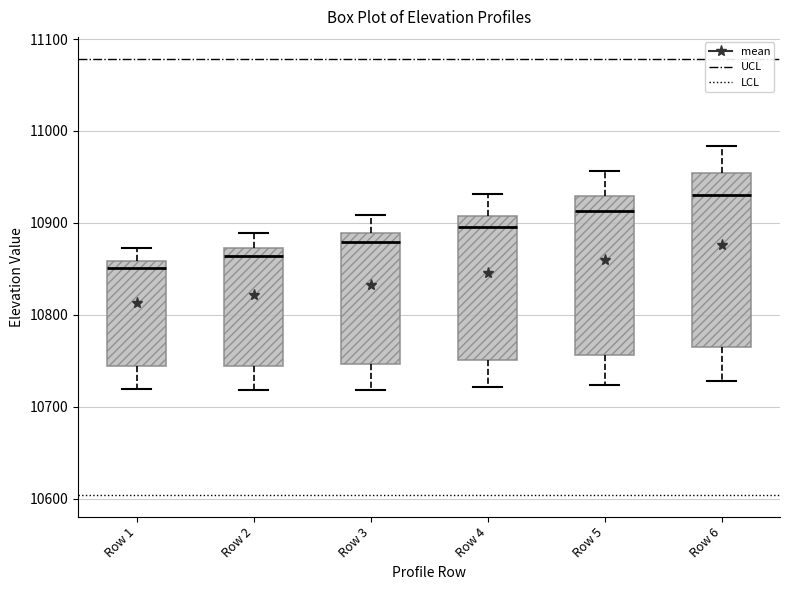

Which box has the lowest median line?

Row 1